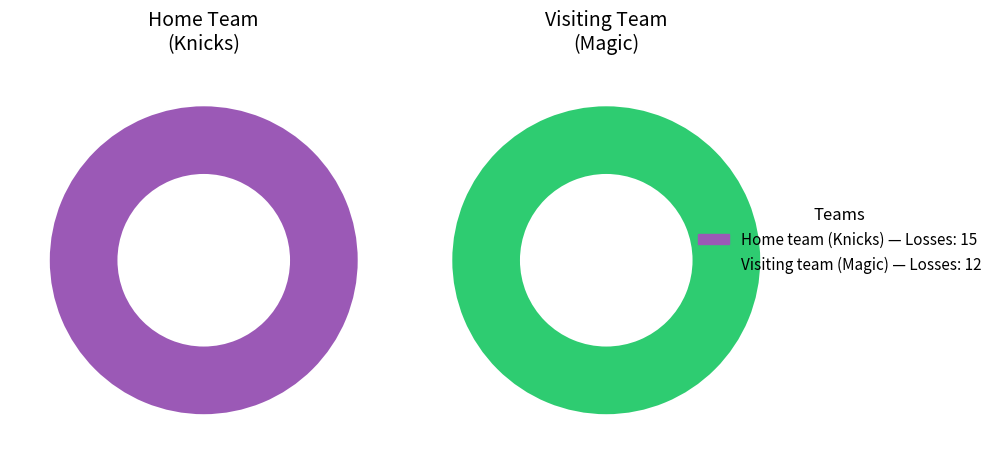

Which has a higher value, Home team (Knicks) or Visiting team (Magic)?

Home team (Knicks)